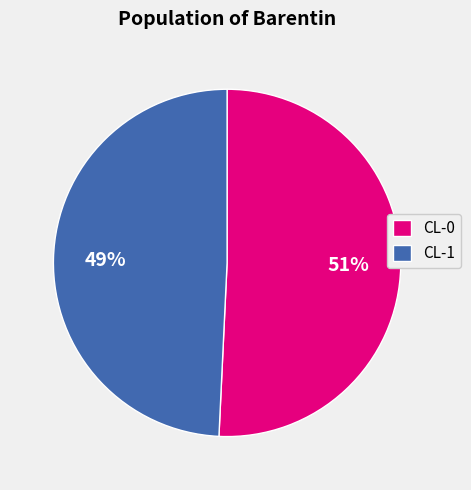

Combined, do CL-1 and CL-0 account for over 50%?

Yes